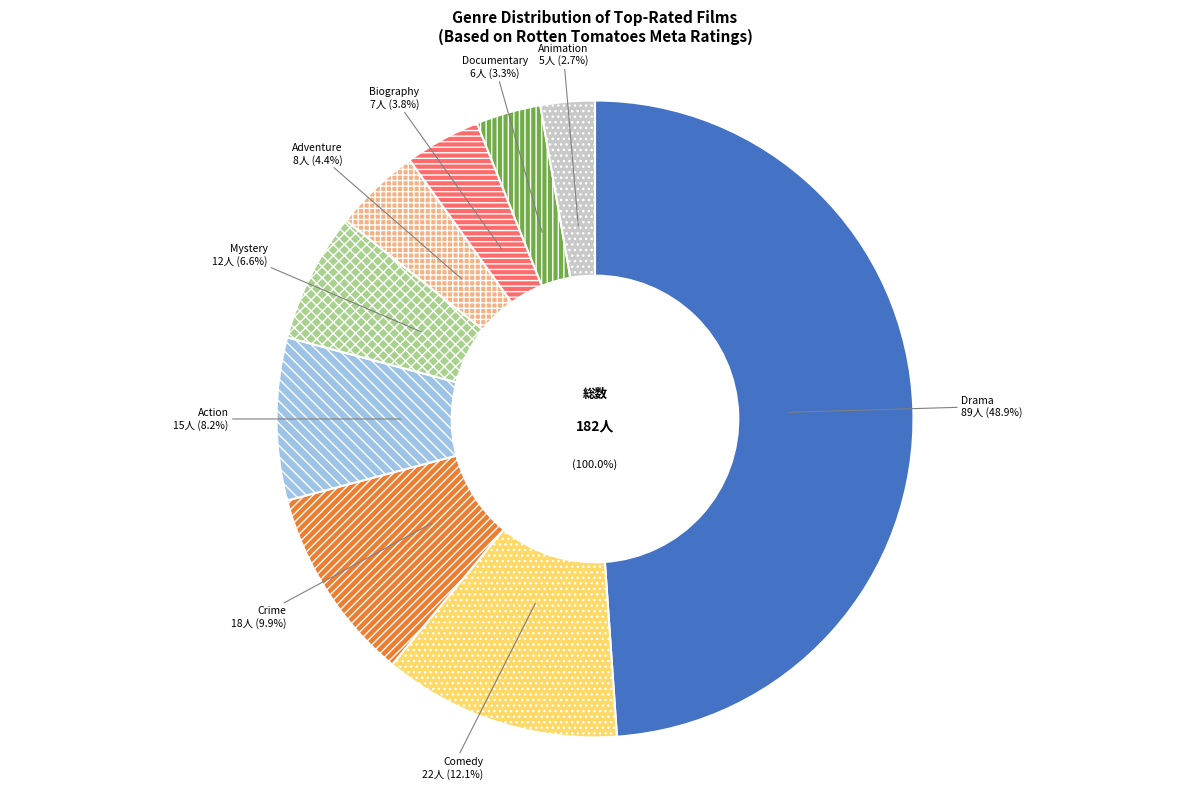

What is the change in value from Mystery to Documentary?

-6